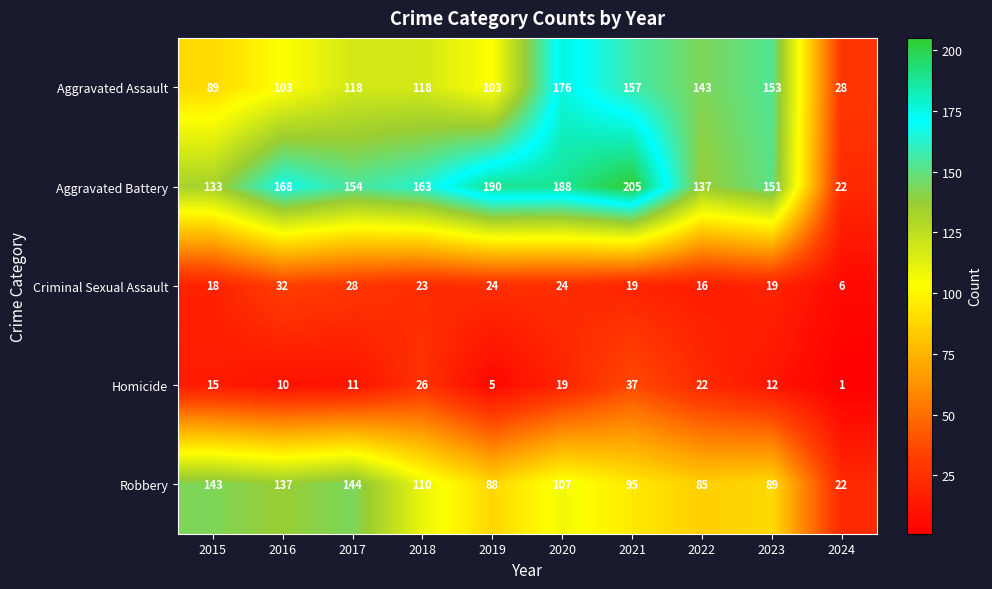

What is the total value across all series at 2022?

403